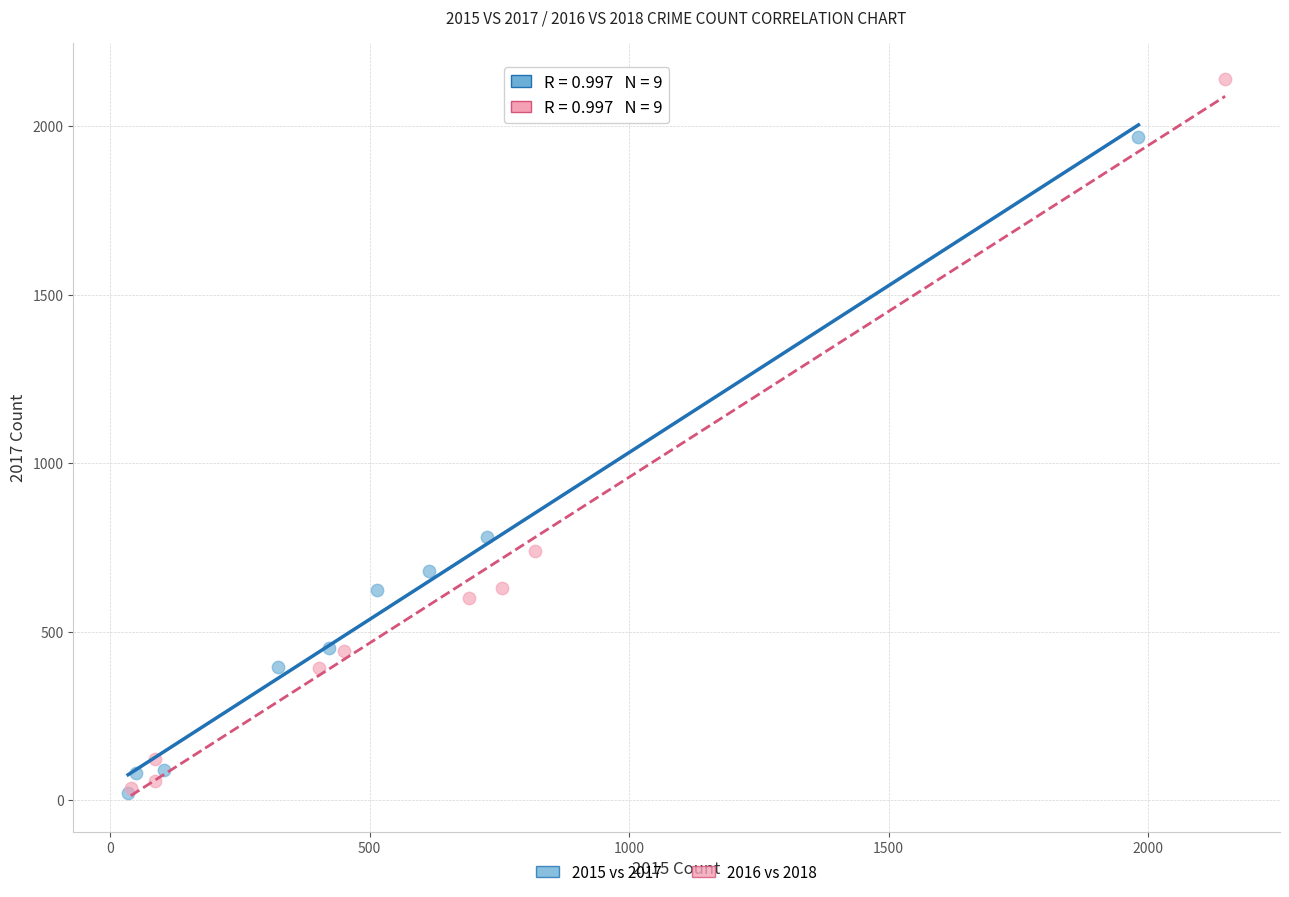

Which series contains the highest Y value?

2016 vs 2018